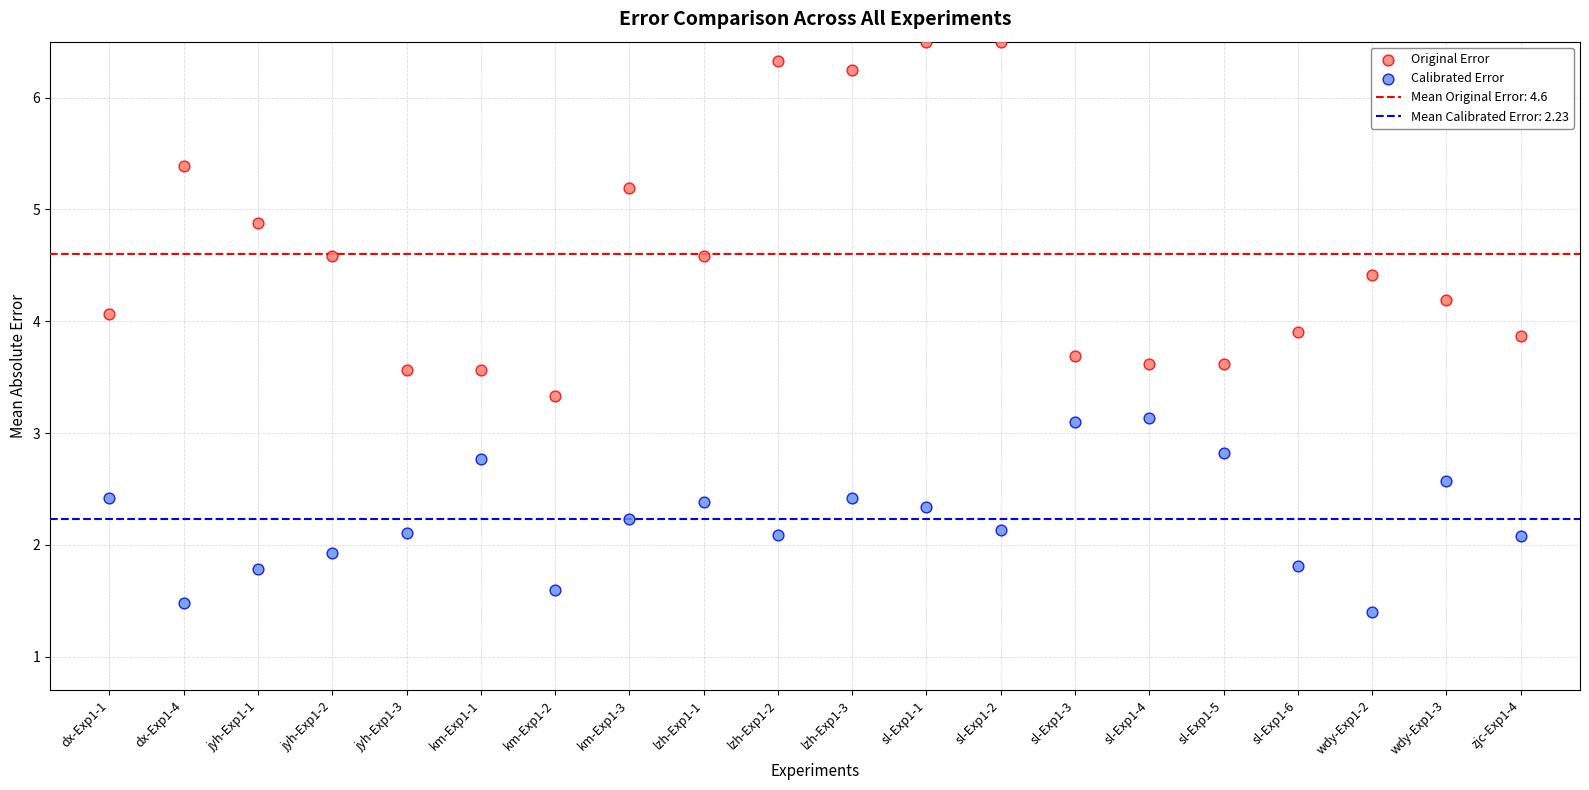

Which series reaches the maximum Y coordinate?

Original Error